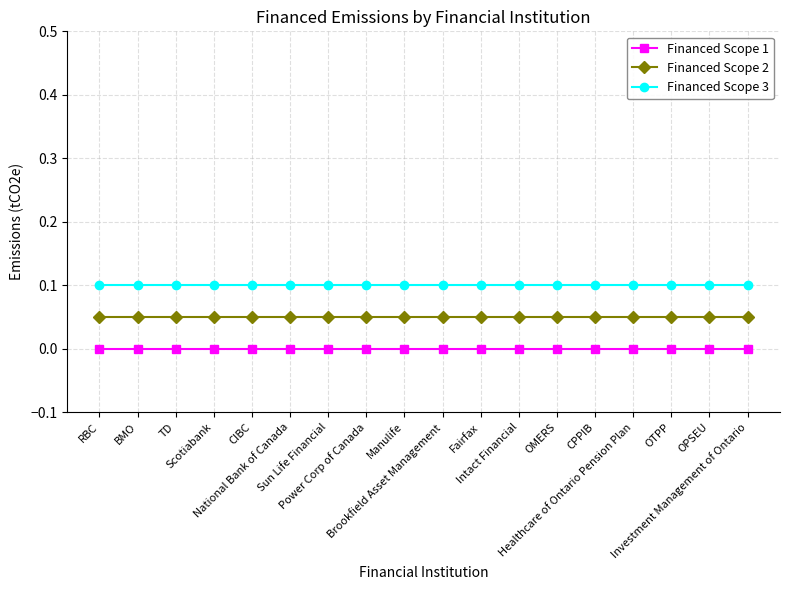

List the labels in order of Financed Scope 3 value, largest first.

RBC, BMO, TD, Scotiabank, CIBC, National Bank of Canada, Sun Life Financial, Power Corp of Canada, Manulife, Brookfield Asset Management, Fairfax, Intact Financial, OMERS, CPPIB, Healthcare of Ontario Pension Plan, OTPP, OPSEU, Investment Management of Ontario